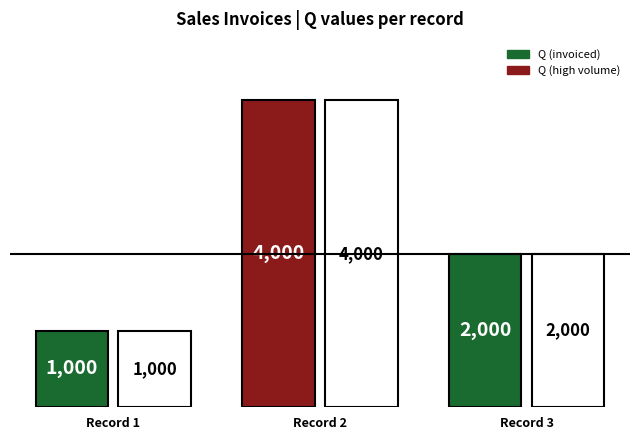

What is the minimum value shown in the chart?

1000